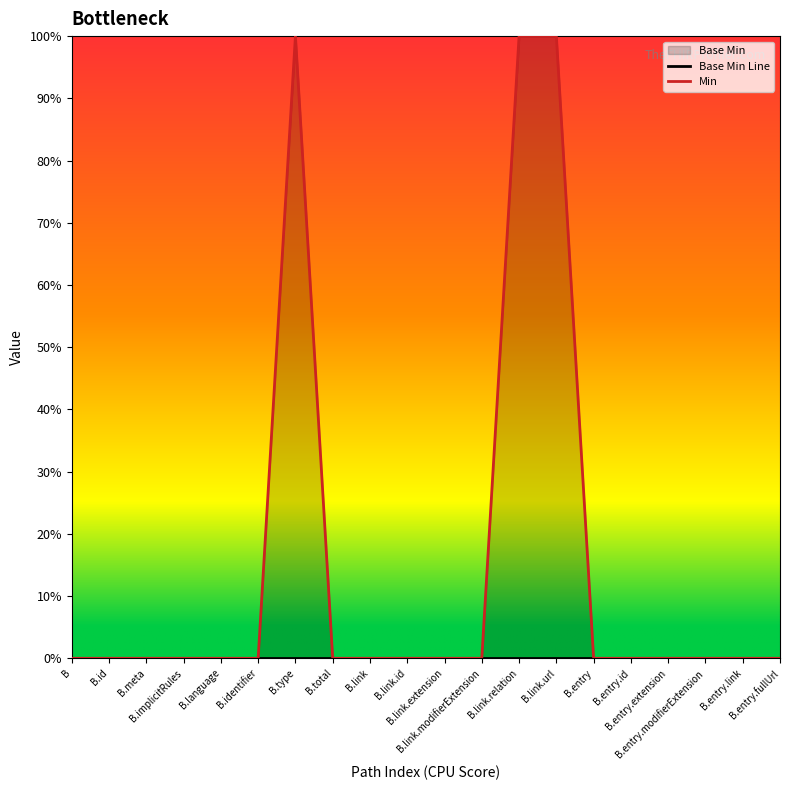

True or false: Min and Base Min Line cross at least once.

False